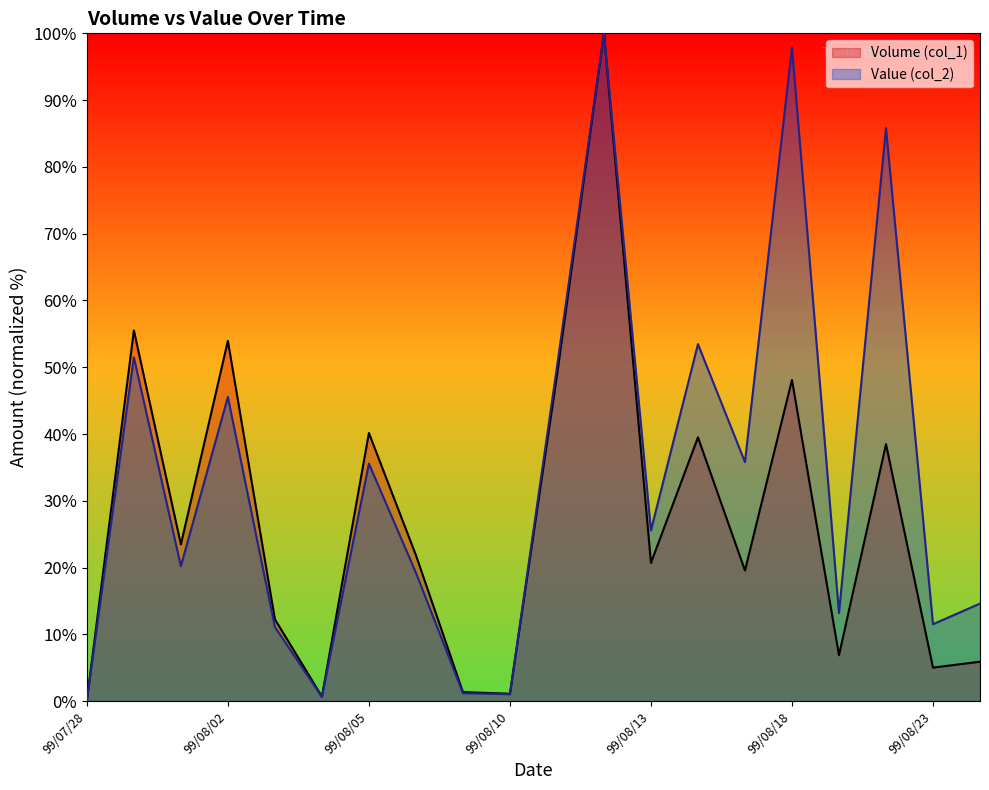

True or false: Value (col_2) has a value of 7.7 at 99/08/03.

False